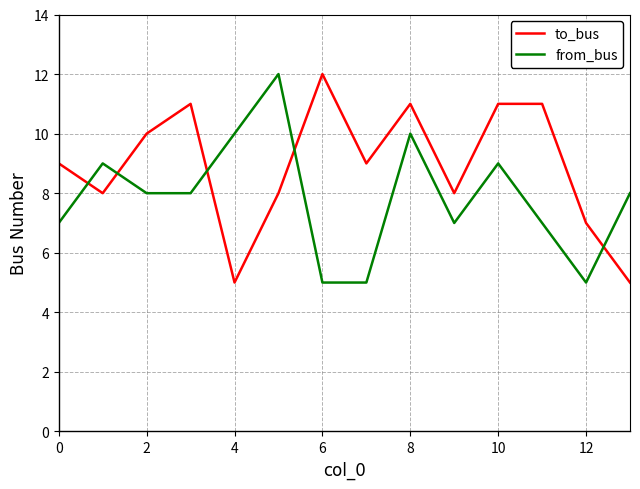

List the series in order of their overall mean, highest first.

to_bus, from_bus